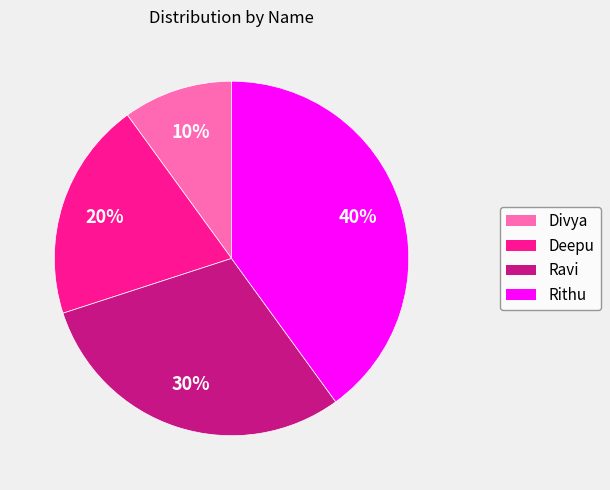

To the nearest percent, what portion does Ravi represent?

30%